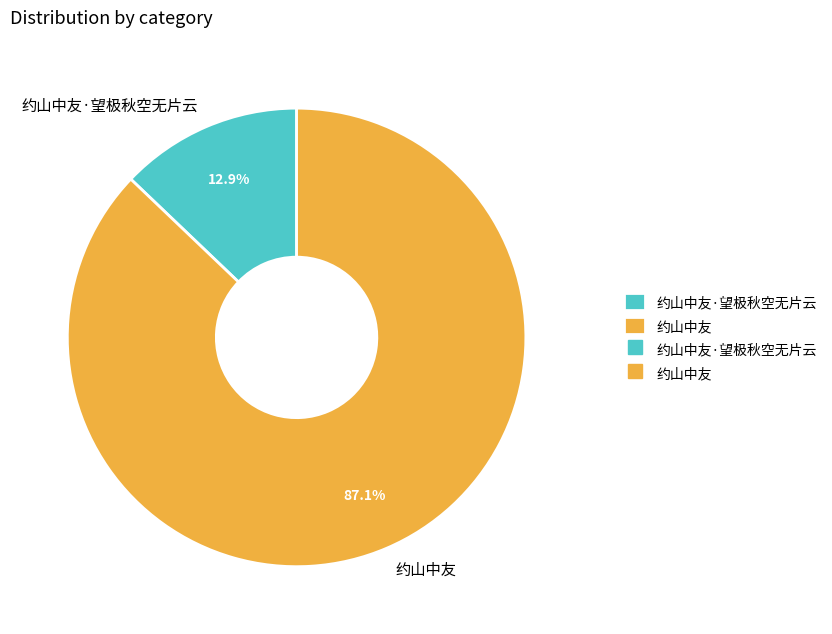

What percentage is the 约山中友 slice, to the nearest percent?

87%